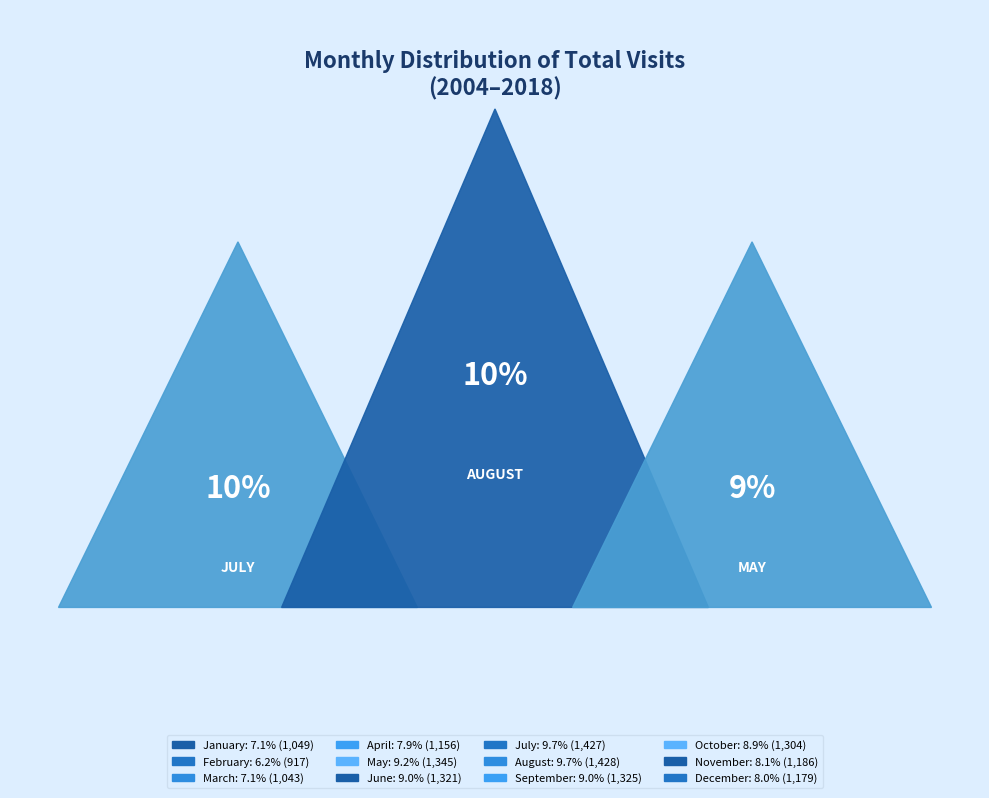

To the nearest percent, what is the combined percentage of September and May?

18%